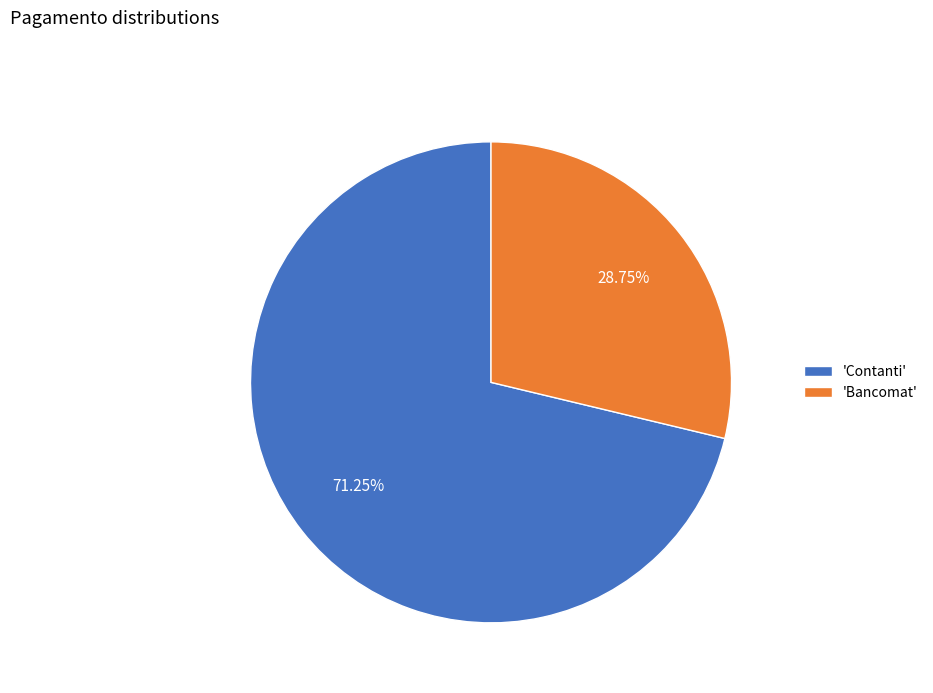

Which category accounts for the majority?

'Contanti'